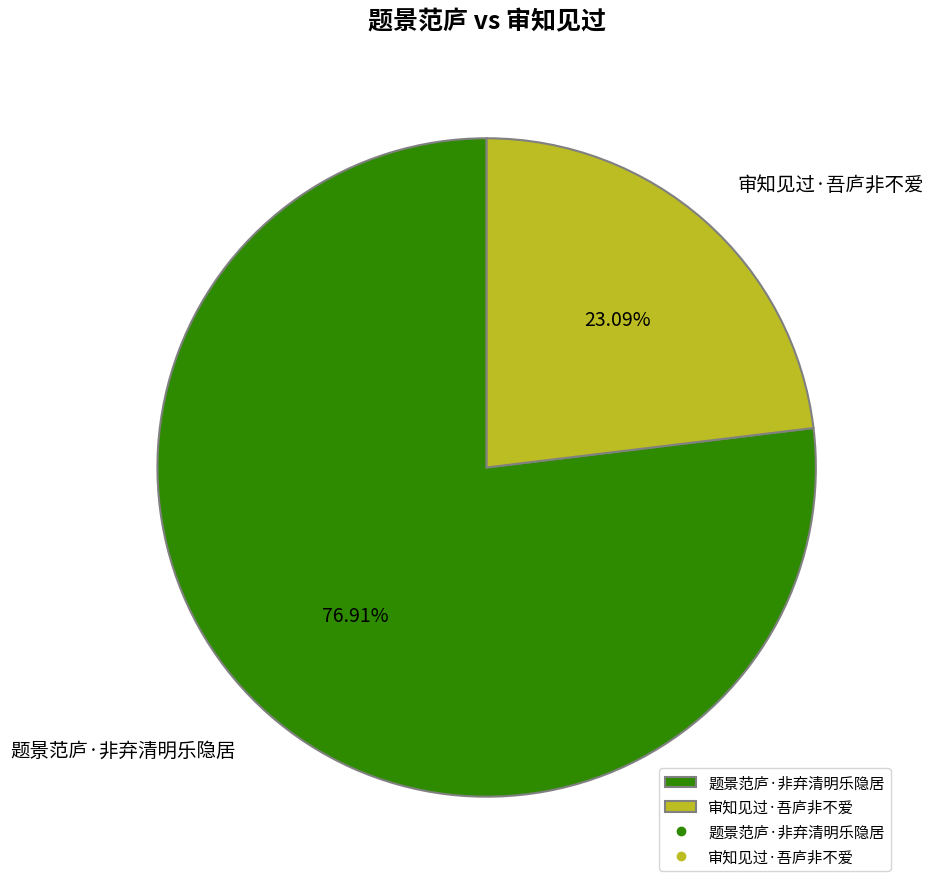

Combined, what portion of the pie is 审知见过·吾庐非不爱 and 题景范庐·非弃清明乐隐居?

100.0%